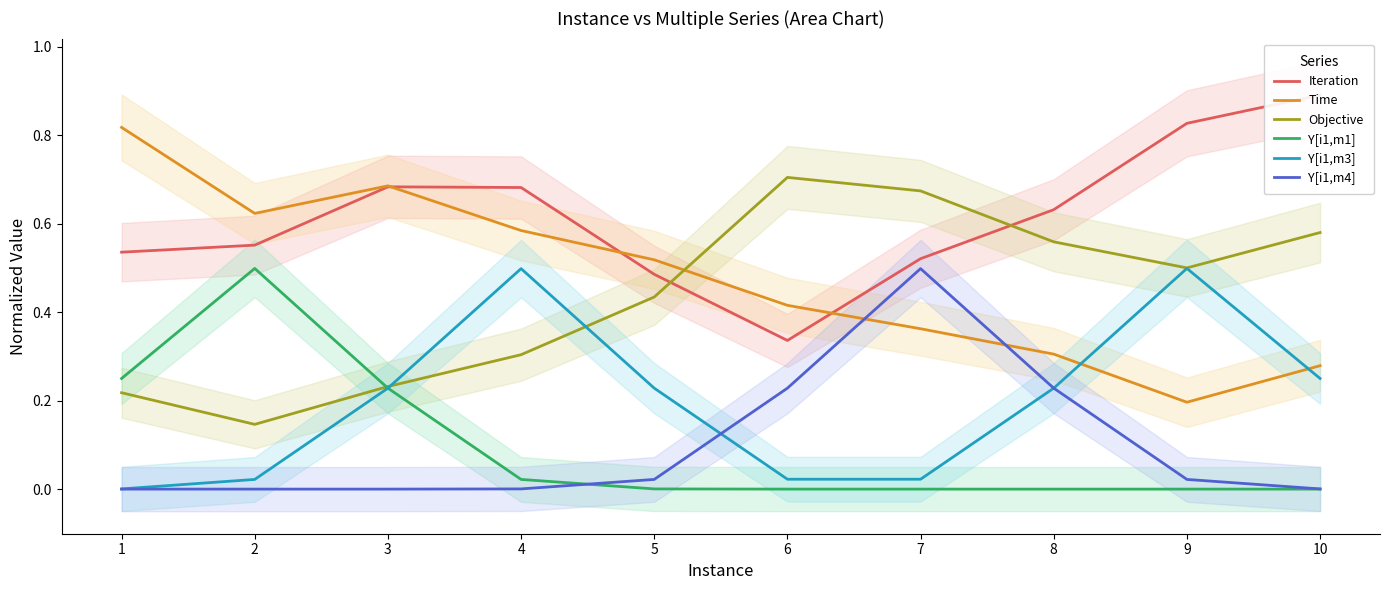

At which category is the sum across all series the highest?

4